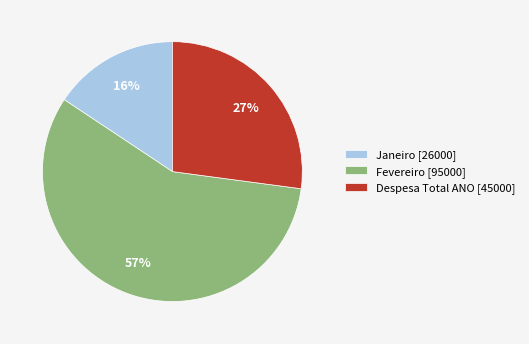

Which slice is the smallest?

Janeiro